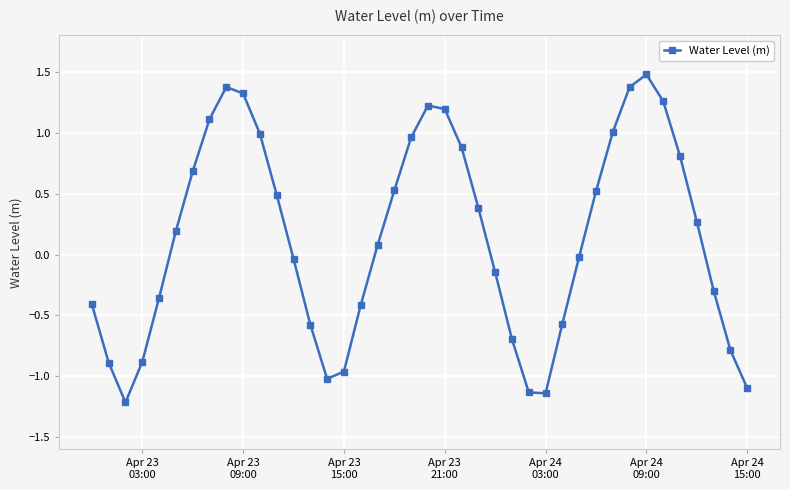

Count the number of categories in the chart.

40